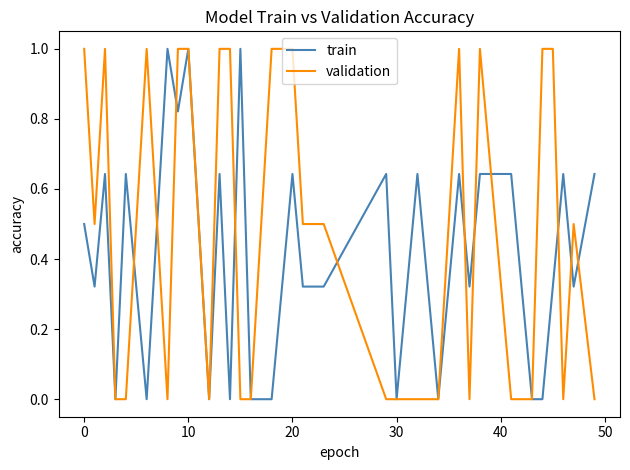

What is the greatest value displayed?

1.0